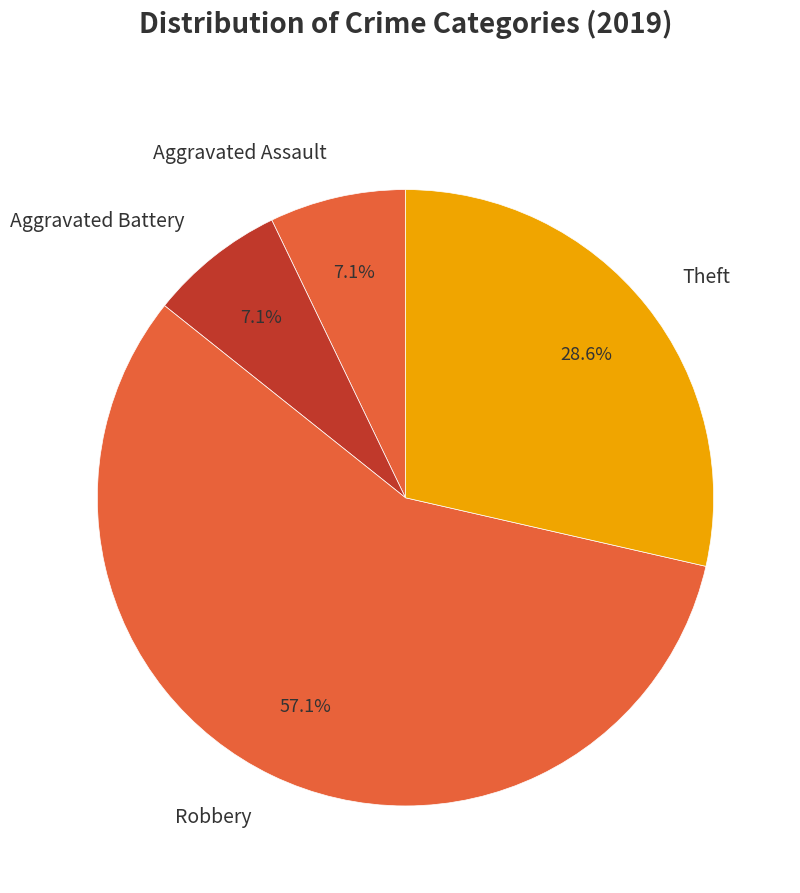

What percentage is the Theft slice, to the nearest percent?

29%